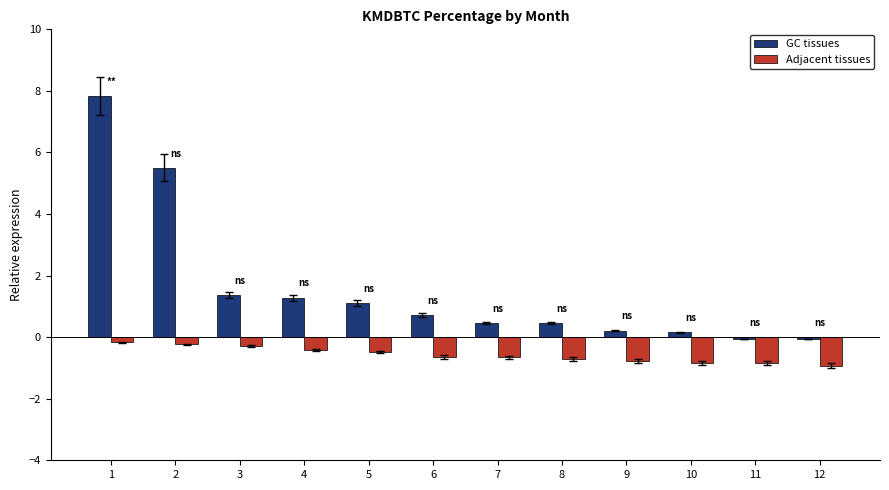

Count the number of data series in this chart.

2